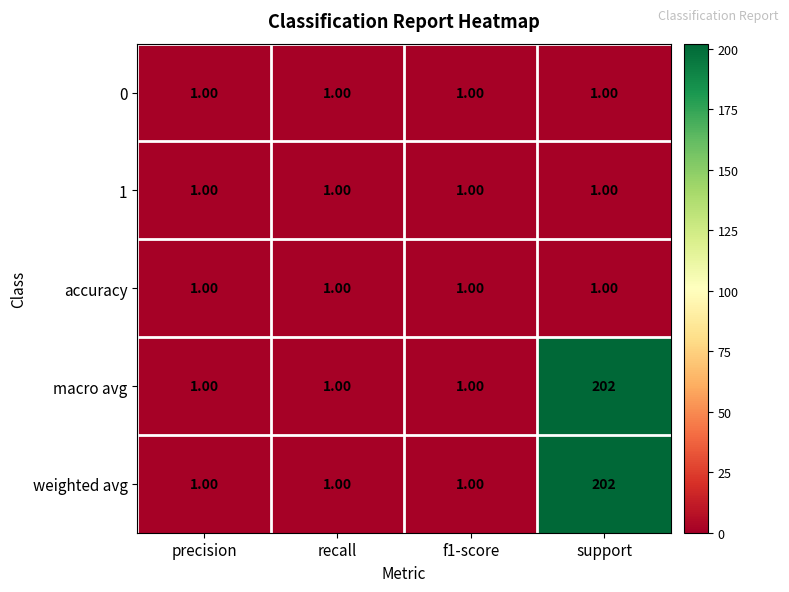

What is the total value across all series at f1-score?

5